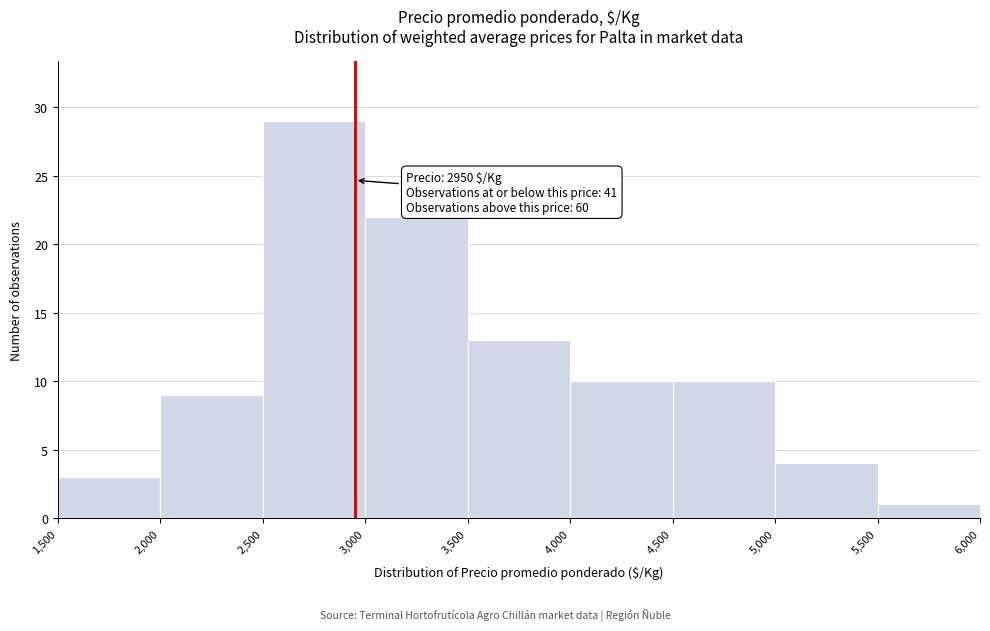

Which range on the x-axis has the tallest bar?

2,500 to 3,000